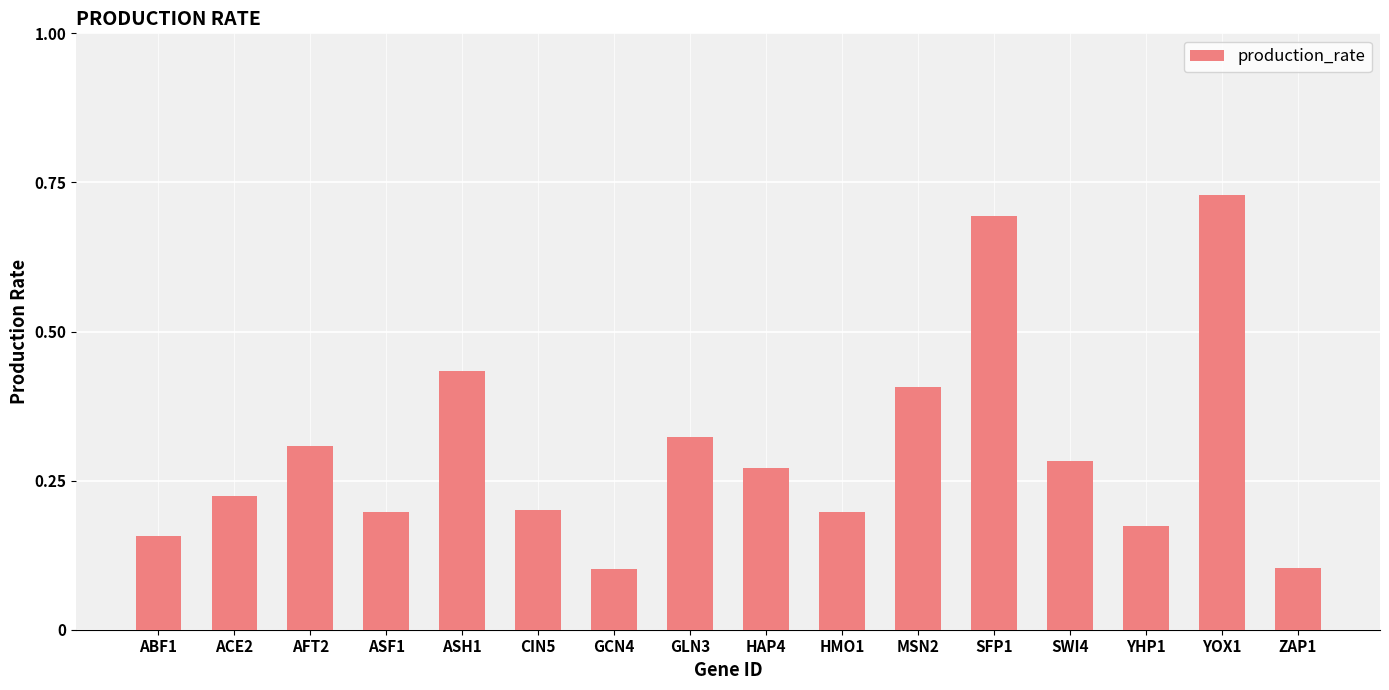

What is the label of the 16th bar from the left?

ZAP1